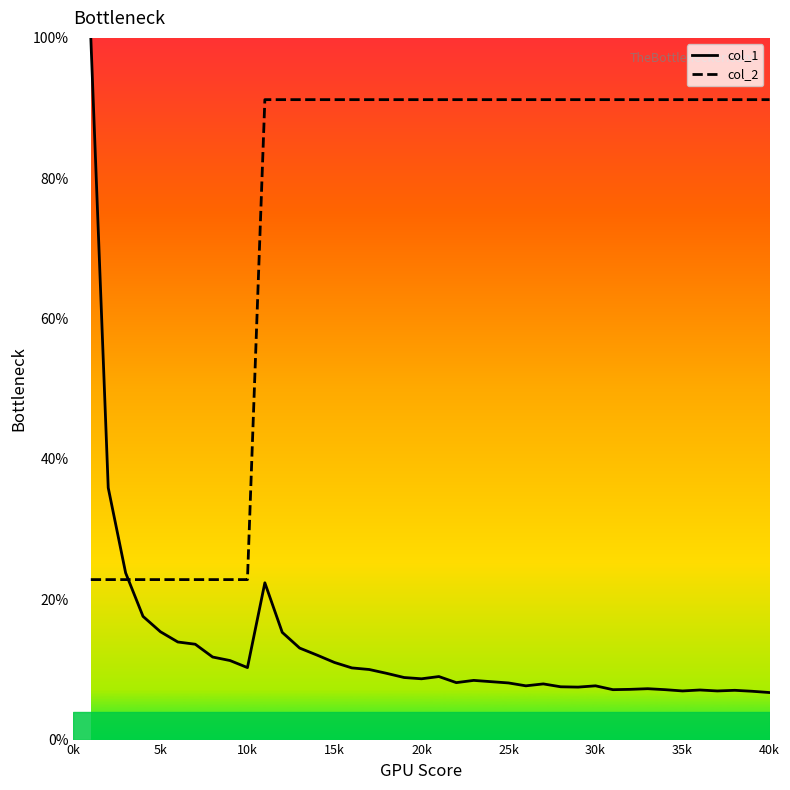

Which series has the largest total across all categories?

col_2